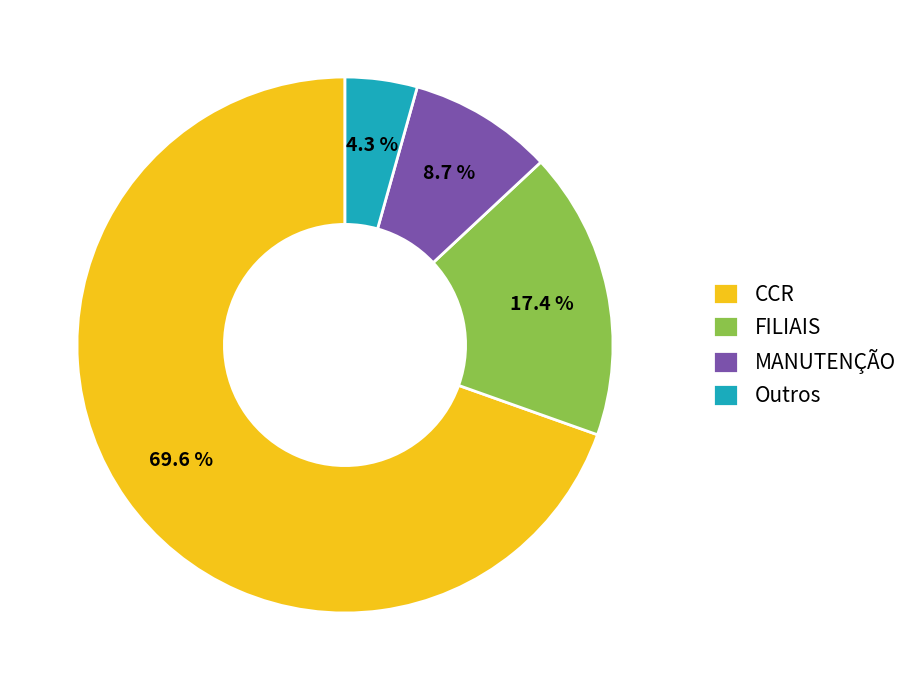

Rank the categories by value from lowest to highest.

Outros, MANUTENÇÃO, FILIAIS, CCR